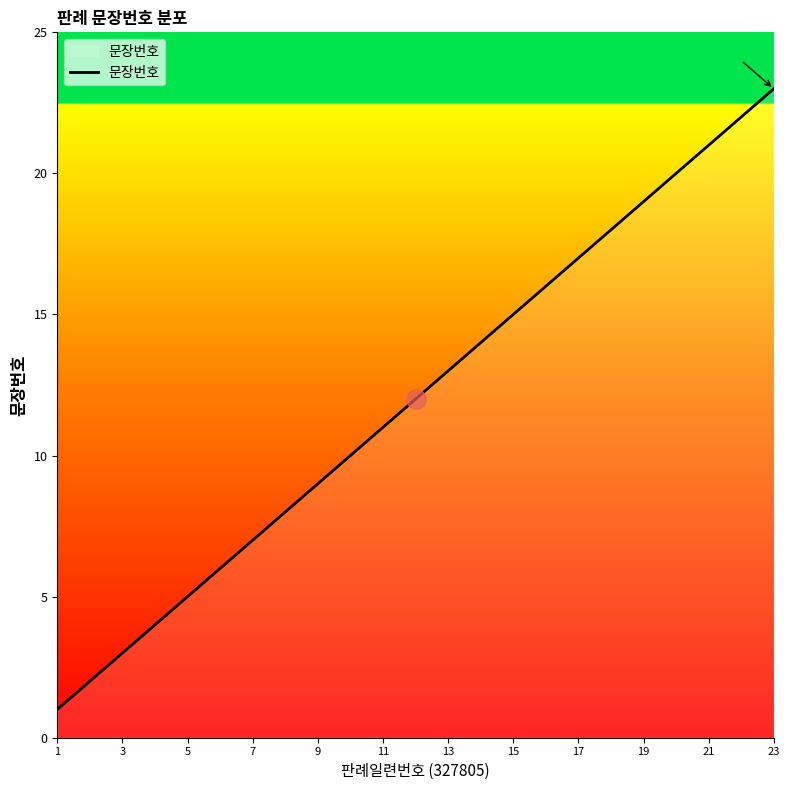

What is the maximum value shown in the chart?

23